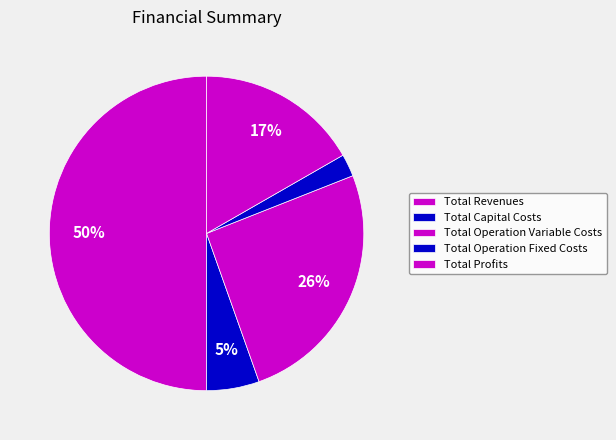

How many slices are in this pie chart?

5